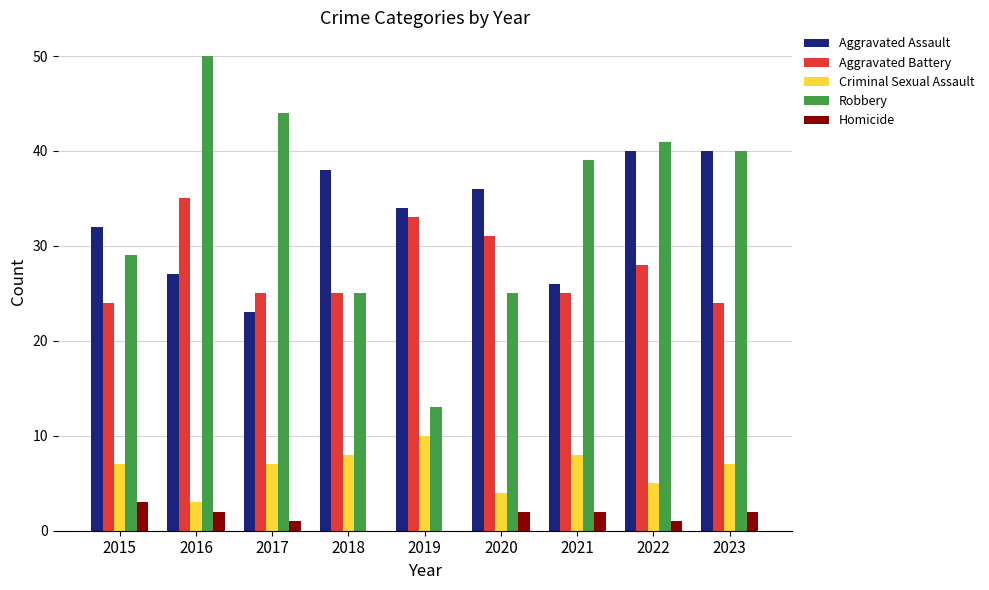

Which series changed the most between 2017 and 2023?

Aggravated Assault